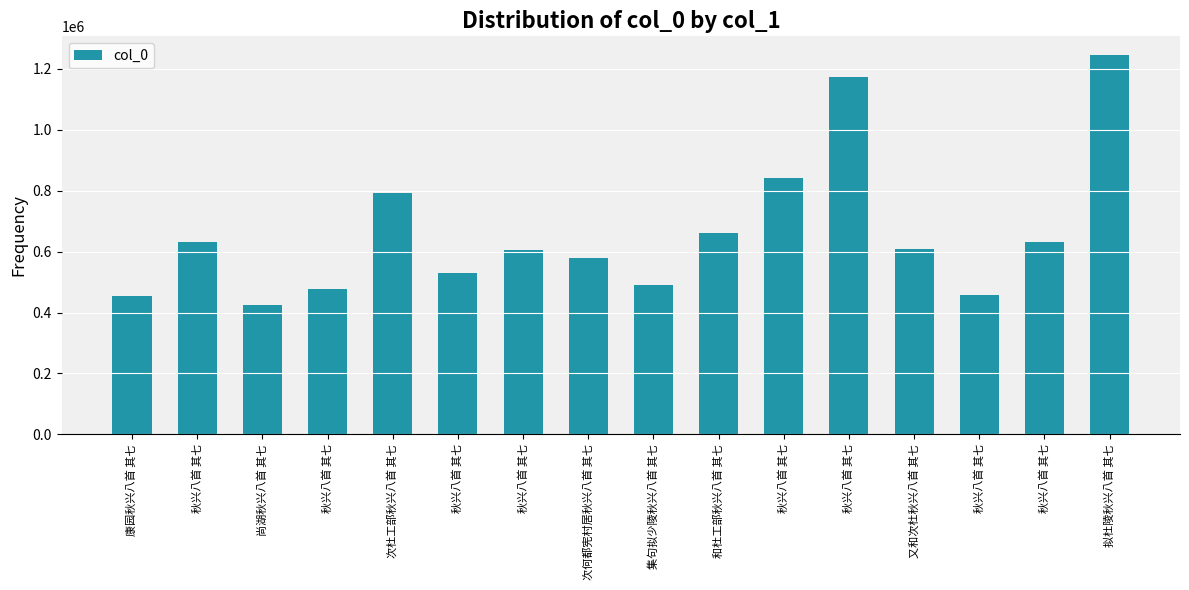

How many series are shown in this chart?

1